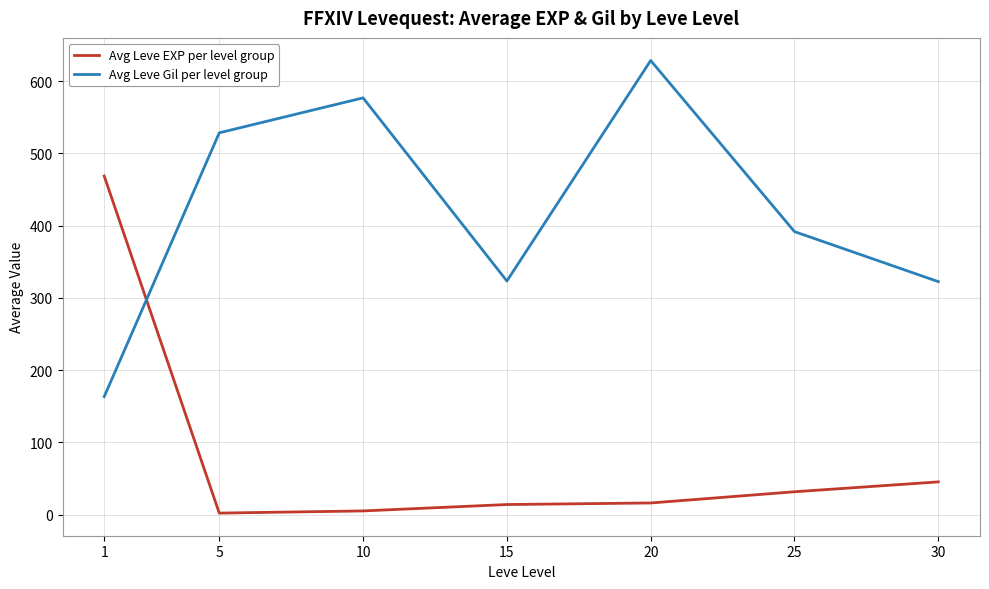

At 10, list the series in order from largest to smallest.

Avg Leve Gil per level group, Avg Leve EXP per level group